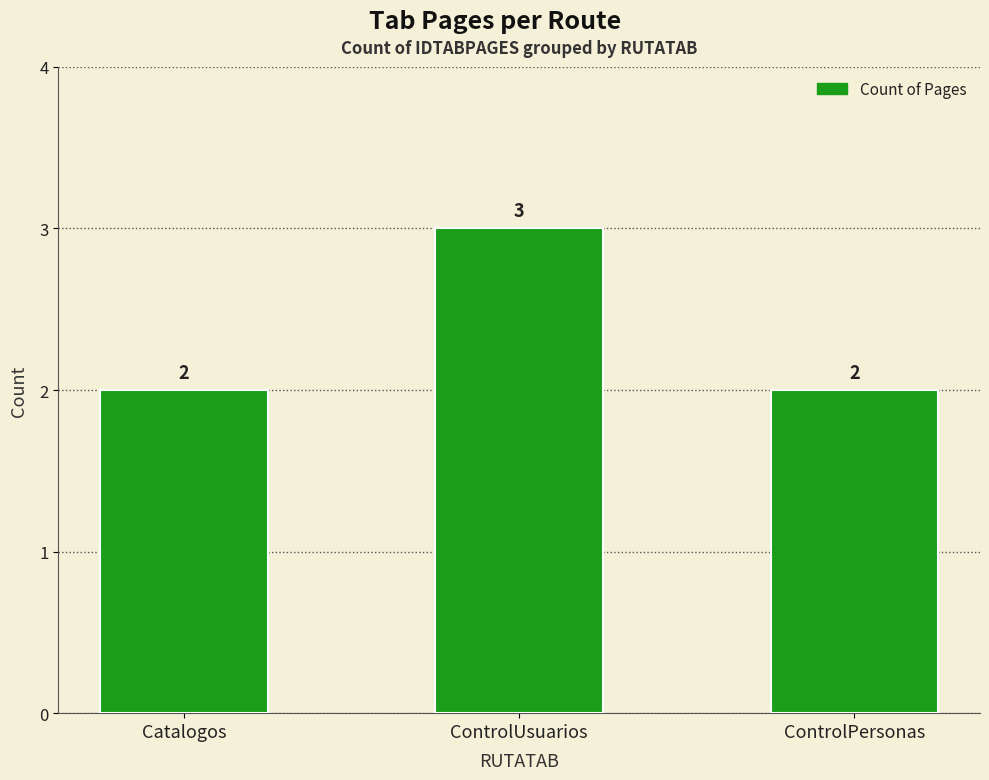

Are the bars horizontal?

No